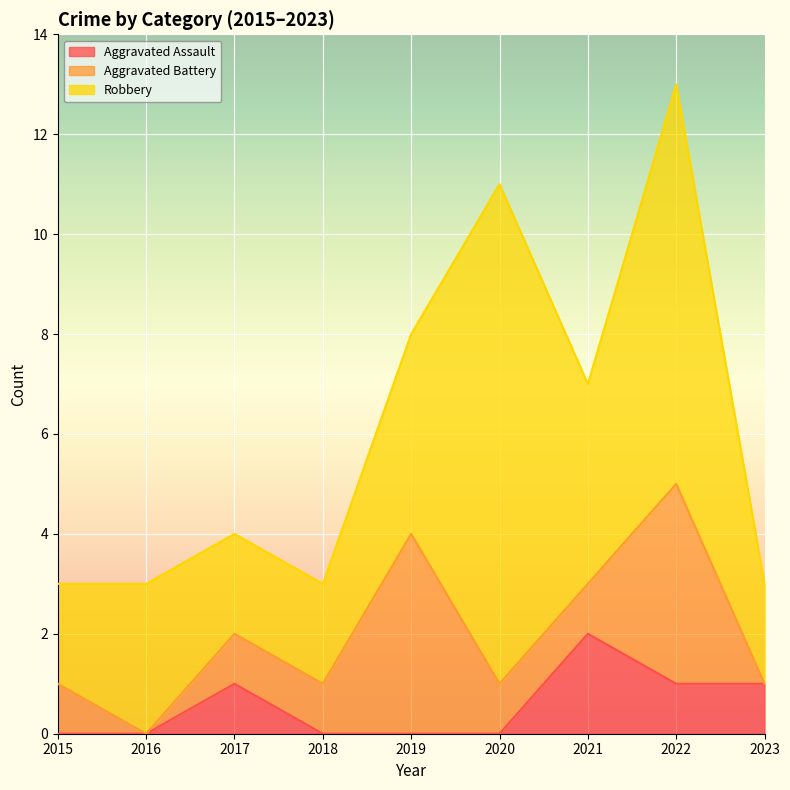

Reading left to right, list all the values displayed in this chart.

Aggravated Assault: 0	0	1	0	0	0	2	1	1
Aggravated Battery: 1	0	1	1	4	1	1	4	0
Robbery: 2	3	2	2	4	10	4	8	2